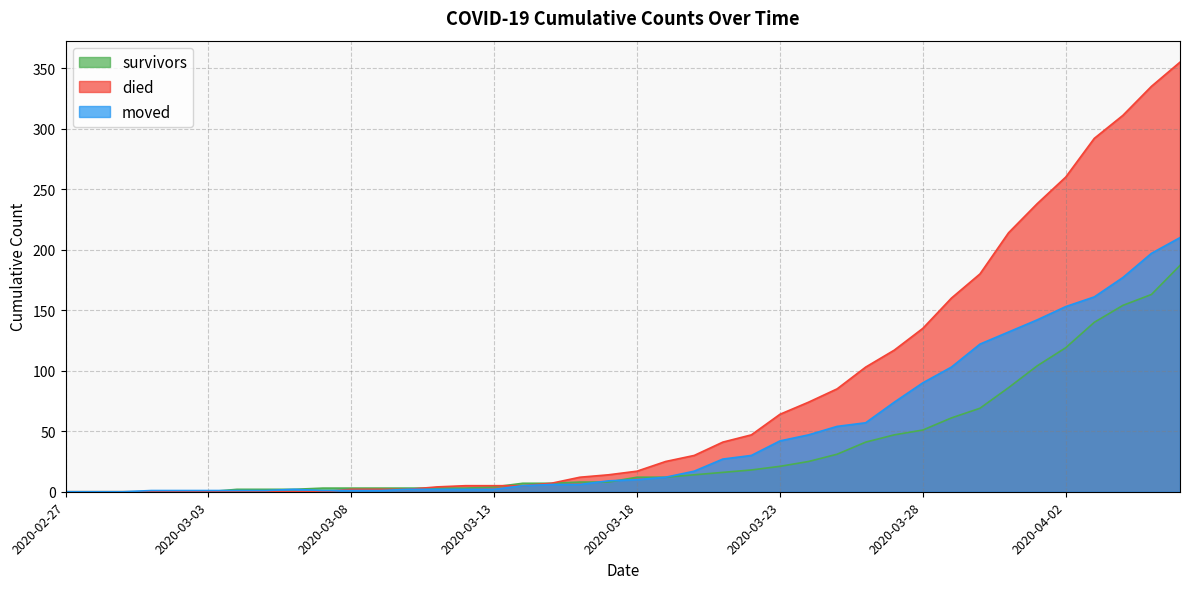

What is the label of the 37th point from the right?

2020-03-01